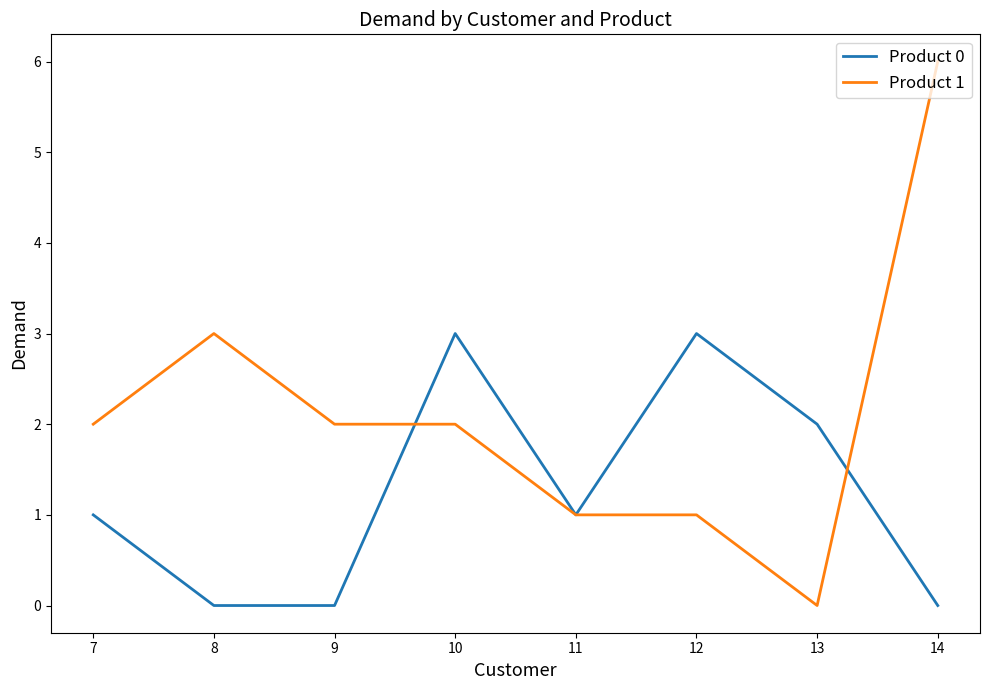

How many distinct data groups are displayed?

2